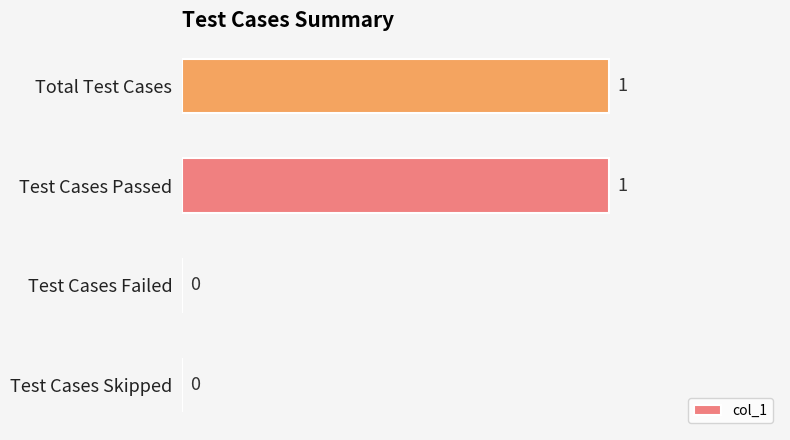

Reading top to bottom, what are all the values shown in this chart?

Total Test Cases=1	Test Cases Passed=1	Test Cases Failed=0	Test Cases Skipped=0